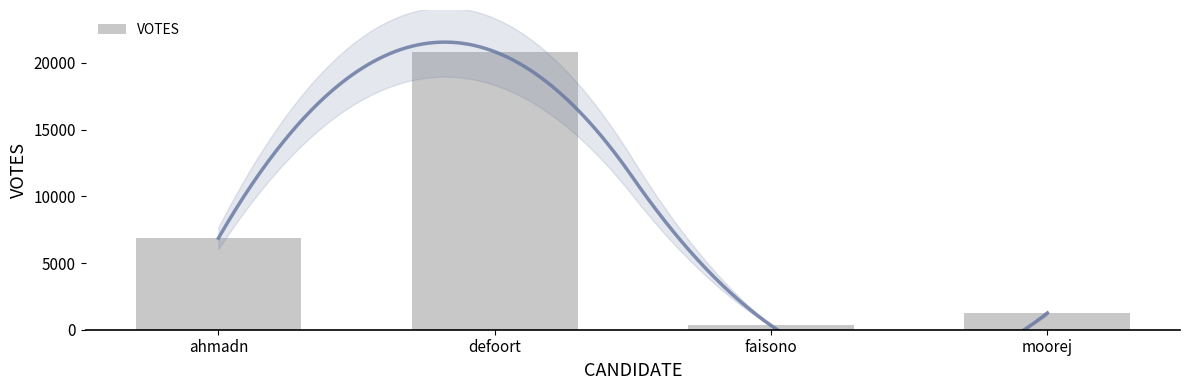

Reading left to right, list all the values displayed in this chart.

ahmadn=6867	defoort=20846	faisono=319	moorej=1256